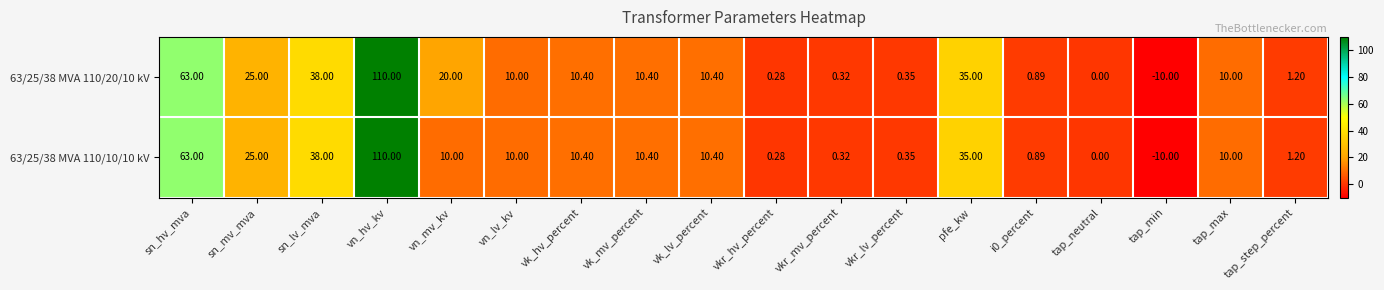

At which label does 63/25/38 MVA 110/10/10 kV reach its peak?

vn_hv_kv